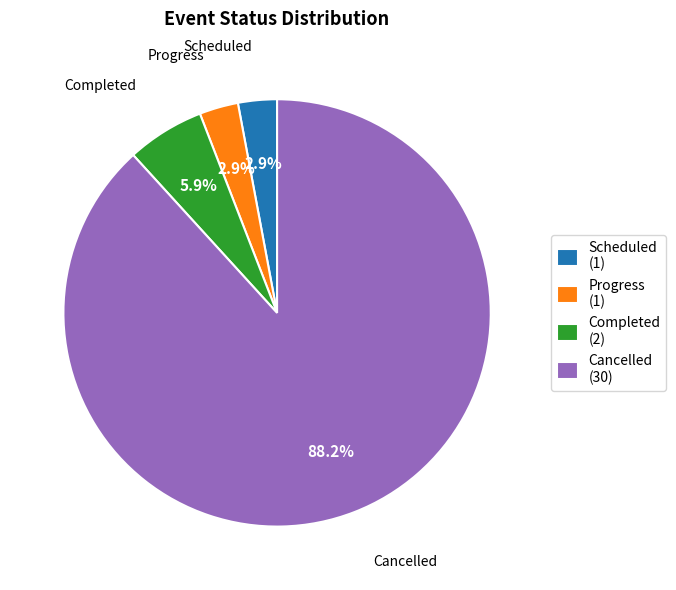

What portion of the pie excludes Completed (2)?

94.1%